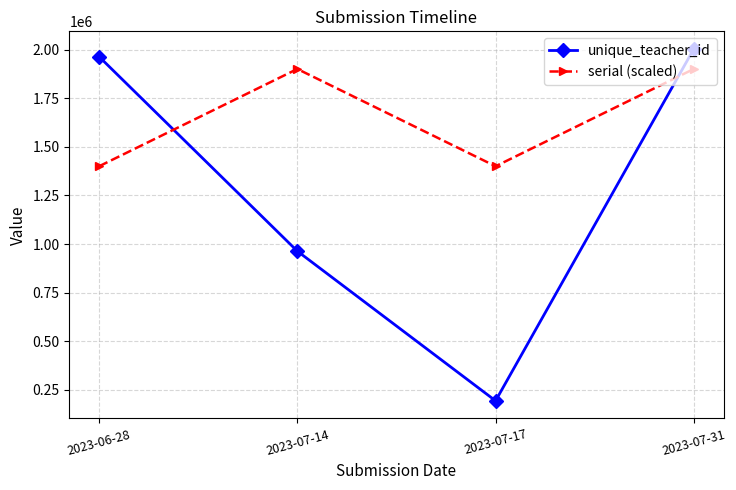

Between which two adjacent categories do unique_teacher_id and serial (scaled) first intersect?

2023-06-28 and 2023-07-14